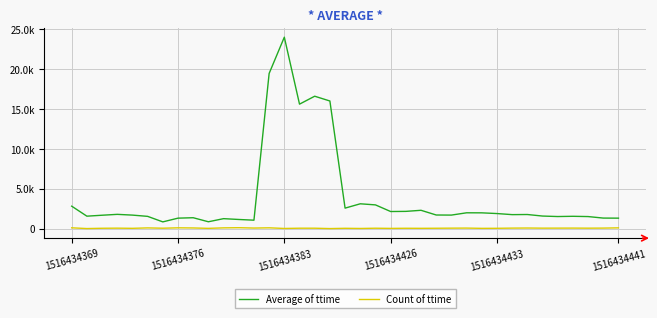

Reading left to right, list all the values displayed in this chart.

Average of ttime: 2816.5	1562.0	1679.3	1789.5	1695.2	1538.1	844.9	1313.4	1366.3	860.0	1249.8	1147.0	1057.5	19466.8	24017.7	15616.6	16611.0	16011.7	2570.9	3113.8	2977.4	2144.4	2163.3	2298.4	1708.0	1697.3	1984.6	1979.3	1889.8	1754.7	1769.9	1576.5	1515.7	1545.6	1512.0	1321.8	1312.9
Count of ttime: 100.0	8.0	44.0	57.0	37.0	90.0	51.0	100.0	83.0	33.0	95.0	116.0	71.0	100.0	21.0	51.0	51.0	6.0	40.0	20.0	49.0	29.0	44.0	37.0	46.0	58.0	66.0	34.0	40.0	63.0	74.0	58.0	61.0	65.0	56.0	65.0	96.0